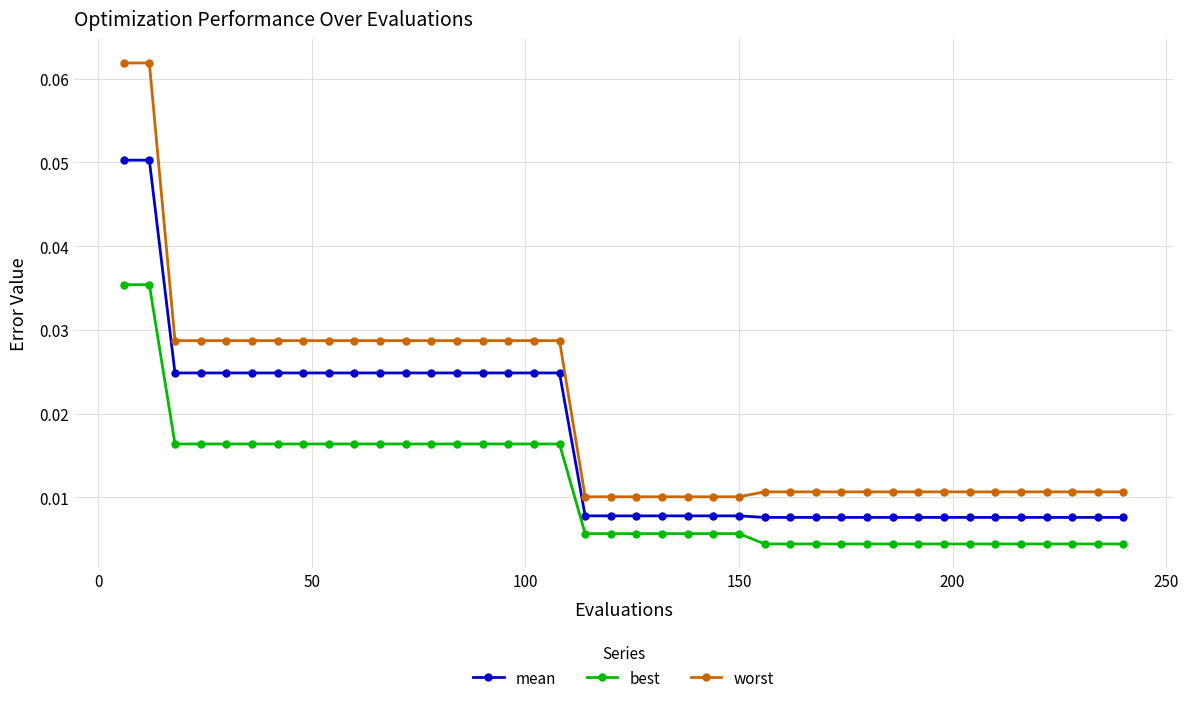

List the series in order of their peak value, lowest first.

best, mean, worst